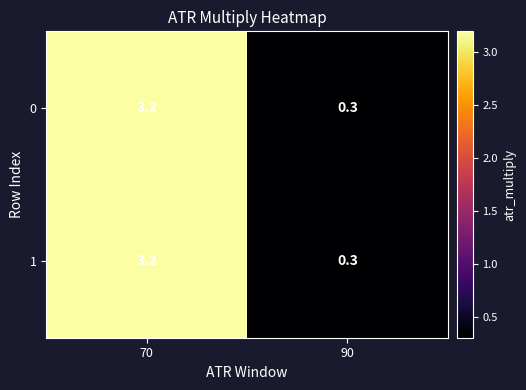

What is the minimum value shown in the chart?

0.3